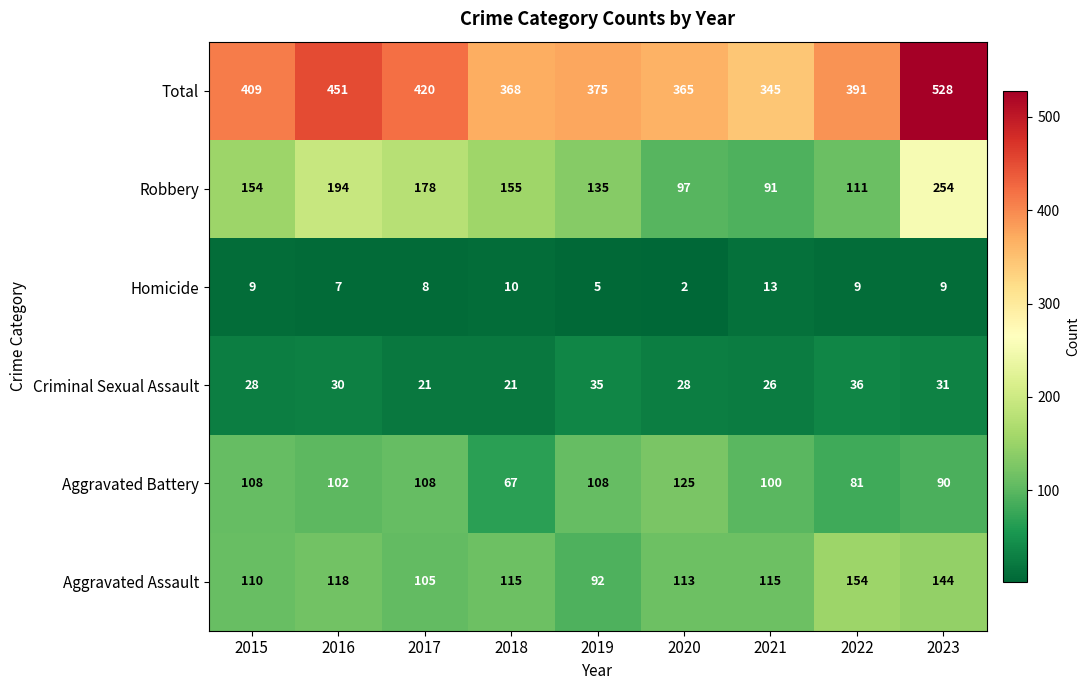

The value of Robbery at 2015 is 154. True or false?

True